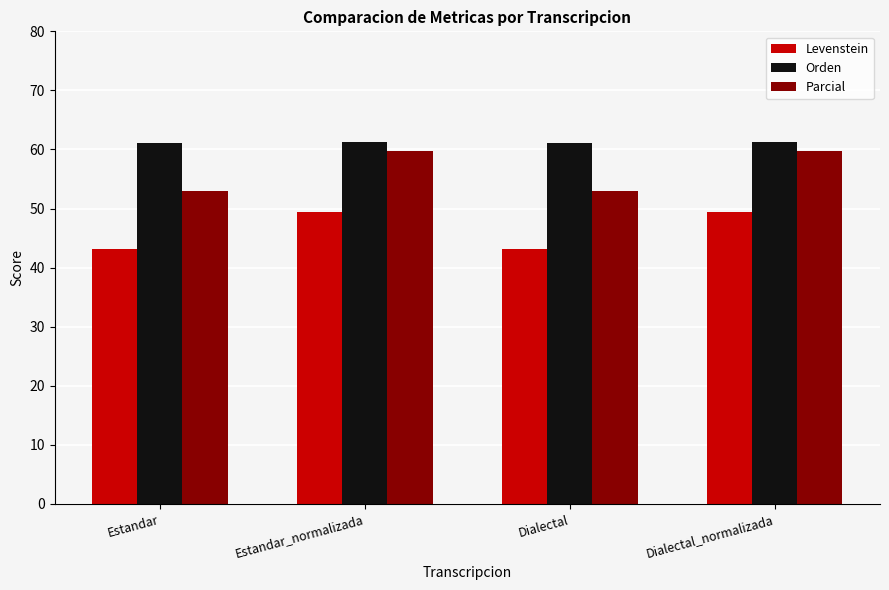

What position from the right is Estandar_normalizada?

3